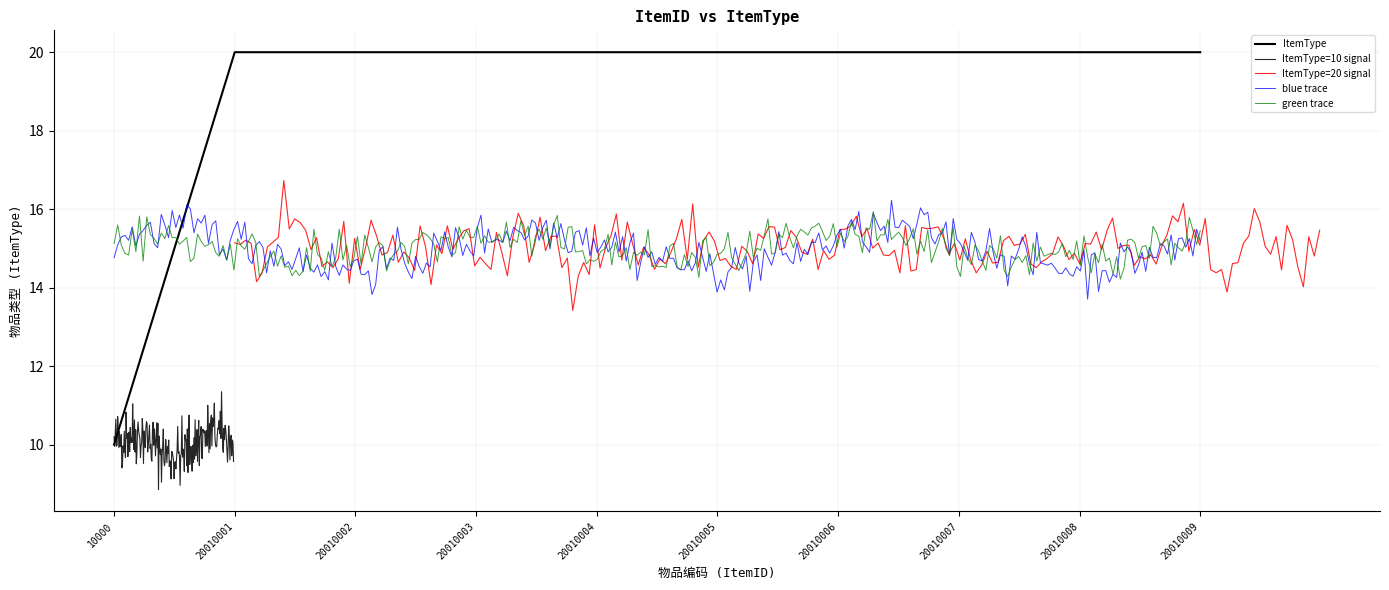

Reading right to left, transcribe all the data shown in this chart.

20	20	20	20	20	20	20	20	20	10